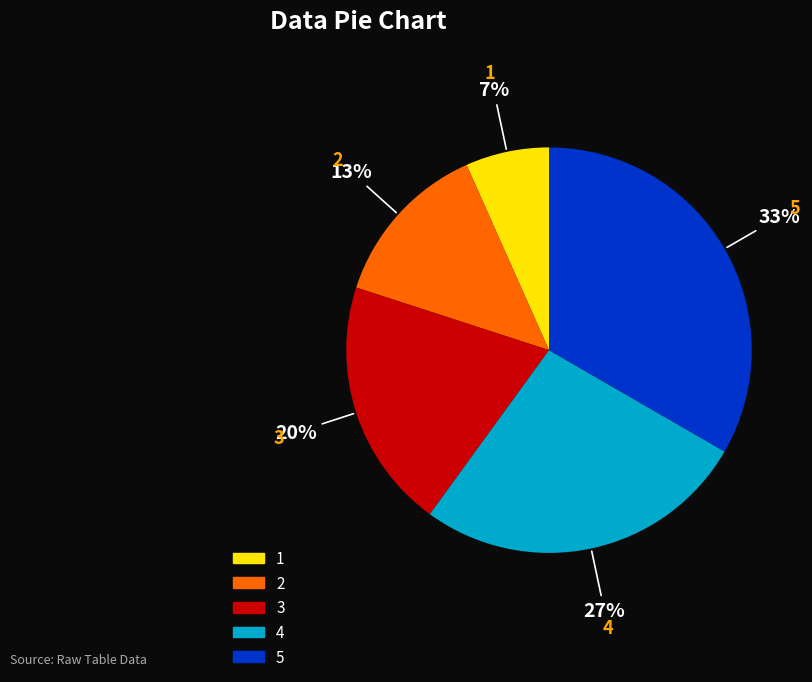

Do 4 and 5 together represent more than half of the pie?

Yes